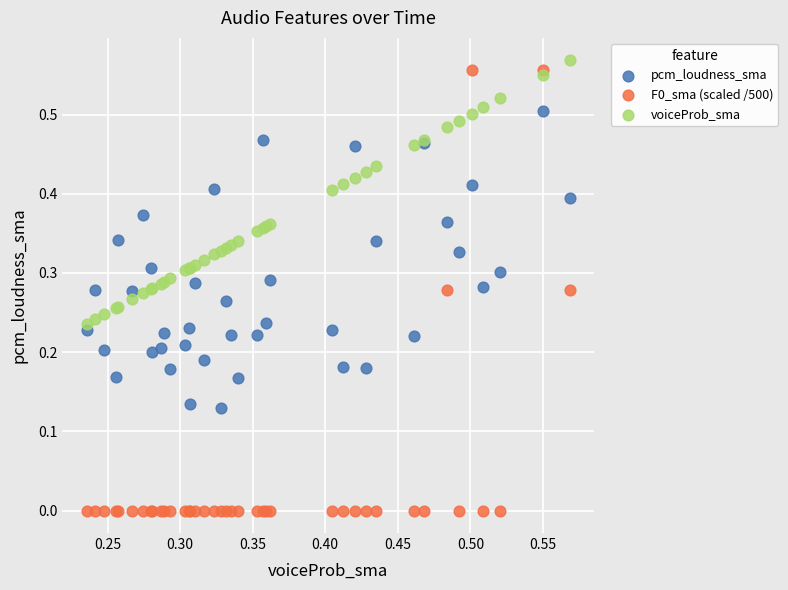

Which series contains the highest Y value?

voiceProb_sma